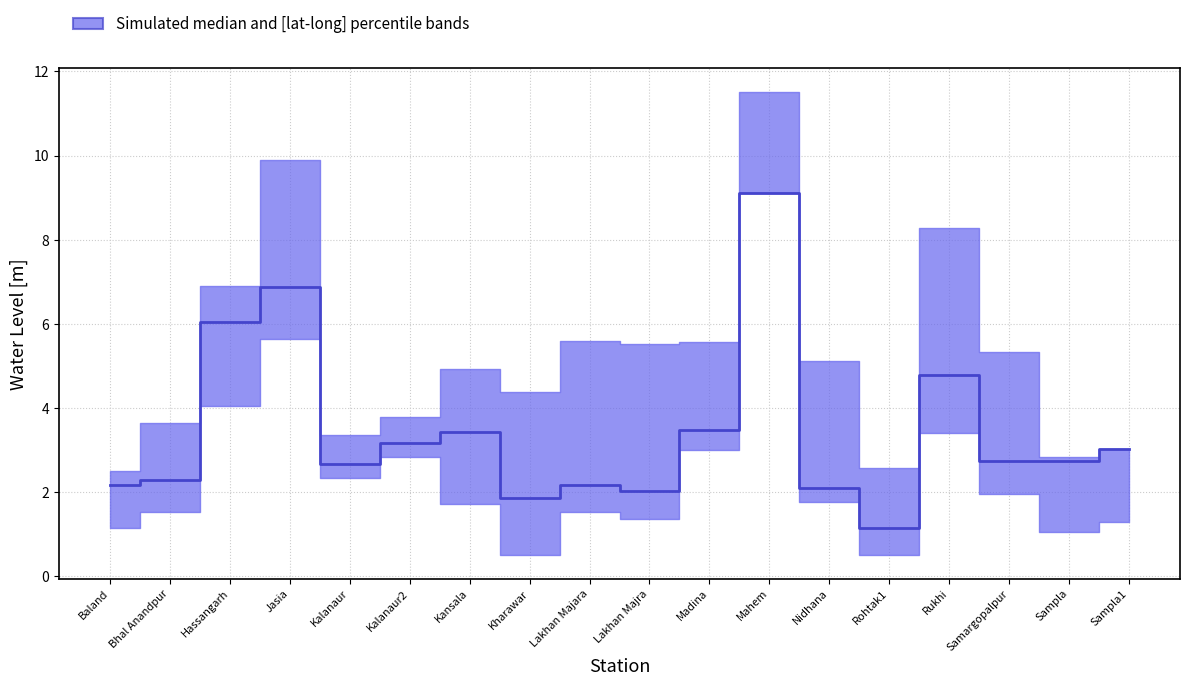

How many values are below 2?

2